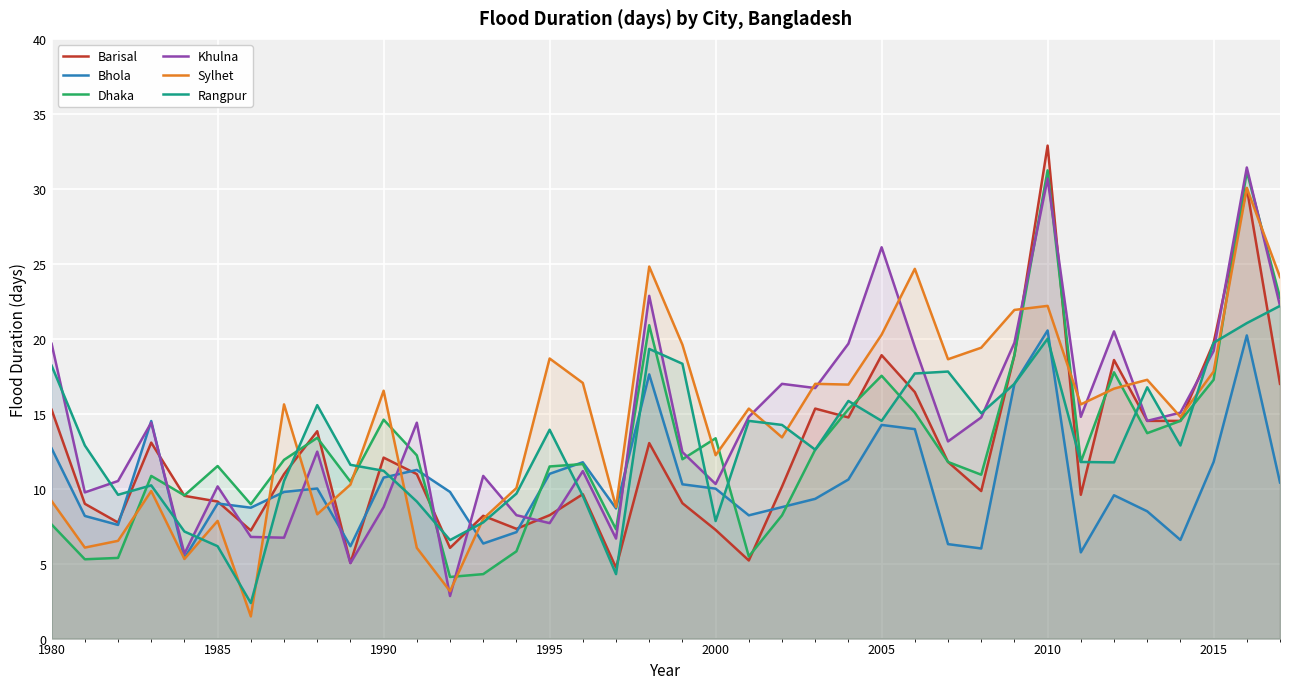

Rank the series by their maximum value, from lowest to highest.

Bhola, Rangpur, Sylhet, Dhaka, Khulna, Barisal